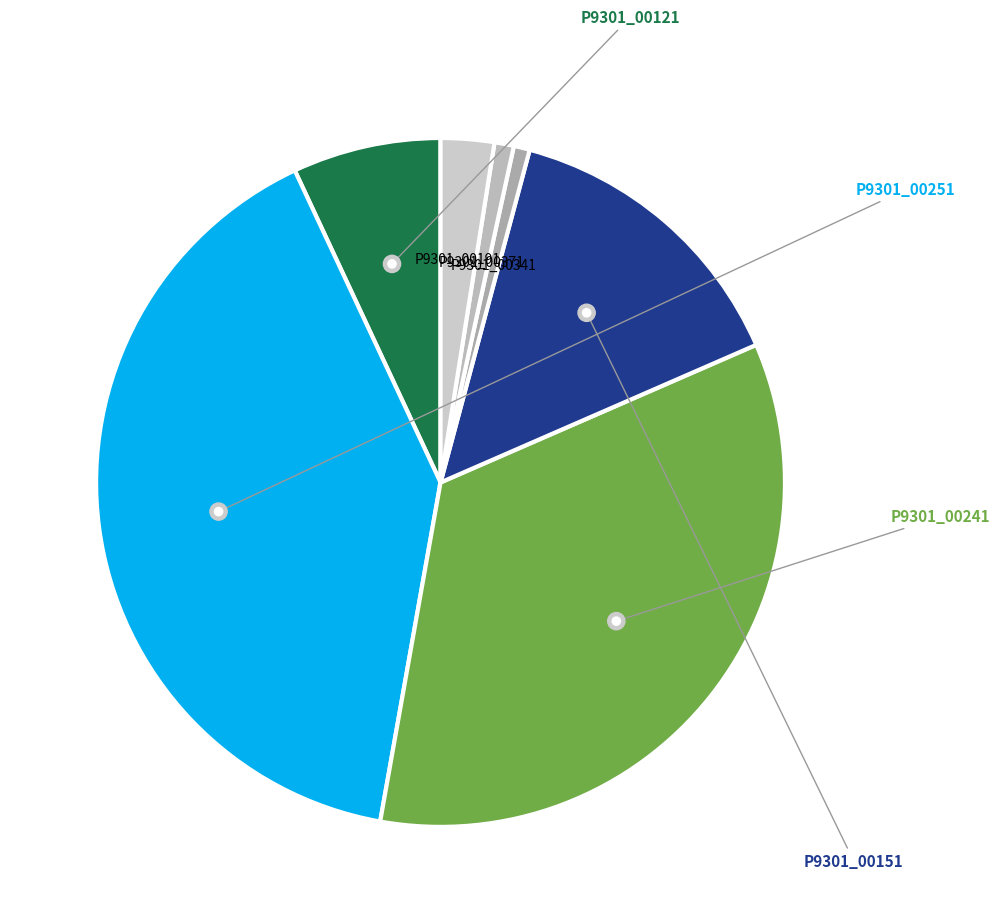

How many slices are in this pie chart?

7